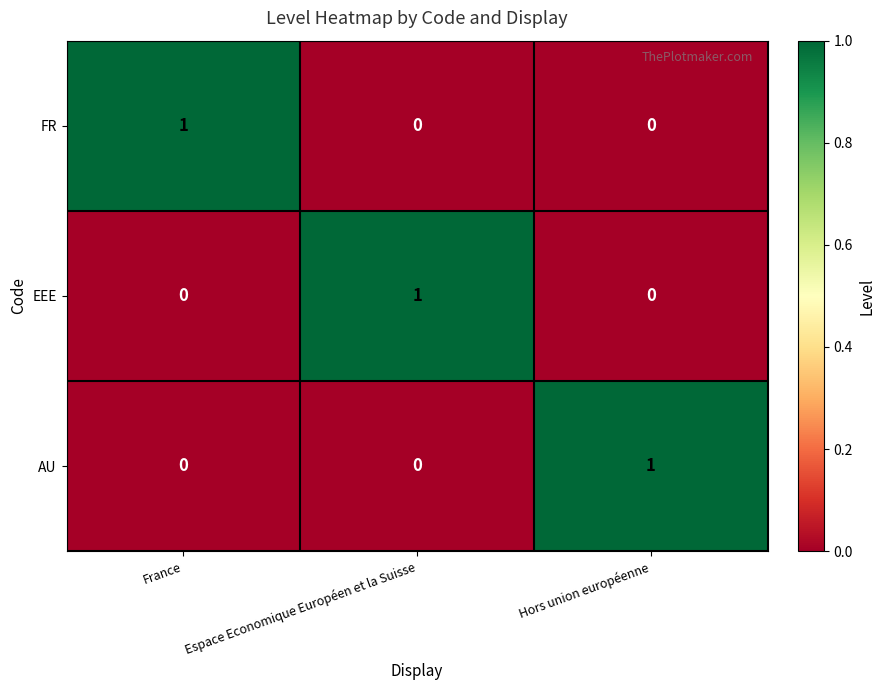

True or false: AU has a value of 0 at France.

True